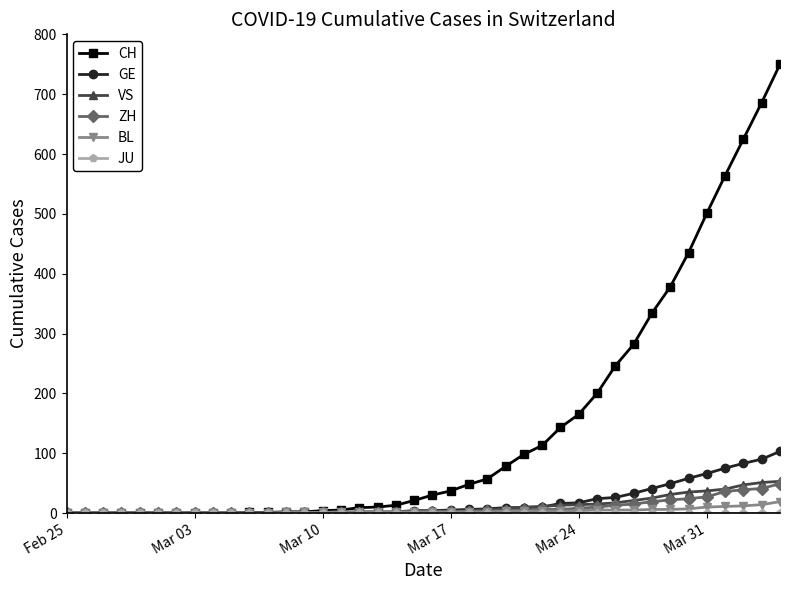

What is the maximum value shown in the chart?

750